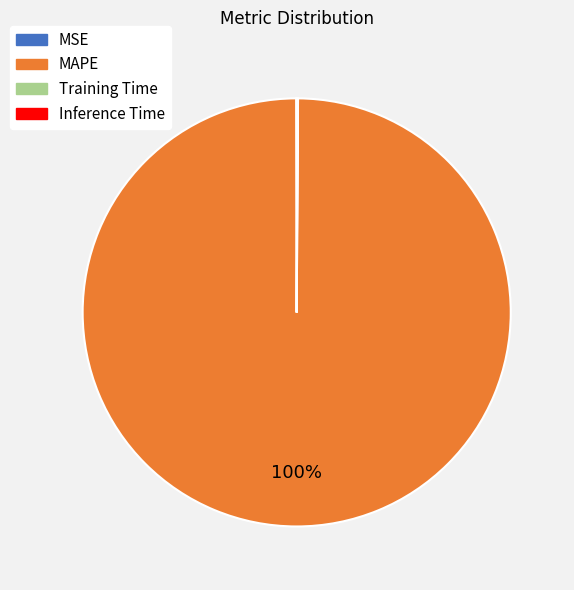

To the nearest percent, what is the average slice percentage?

25%